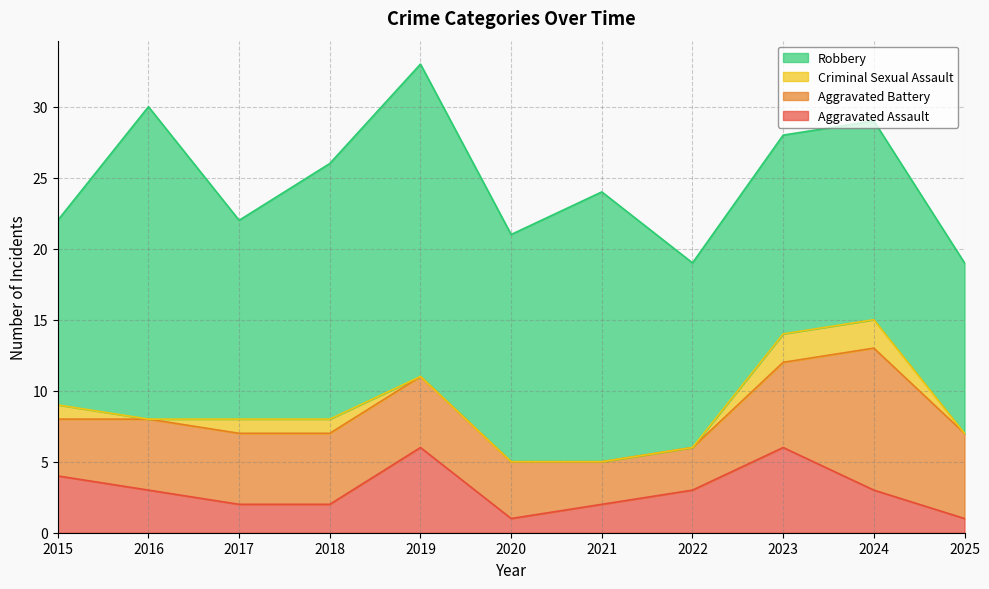

True or false: Criminal Sexual Assault has more than 2 points higher than both neighbors.

False